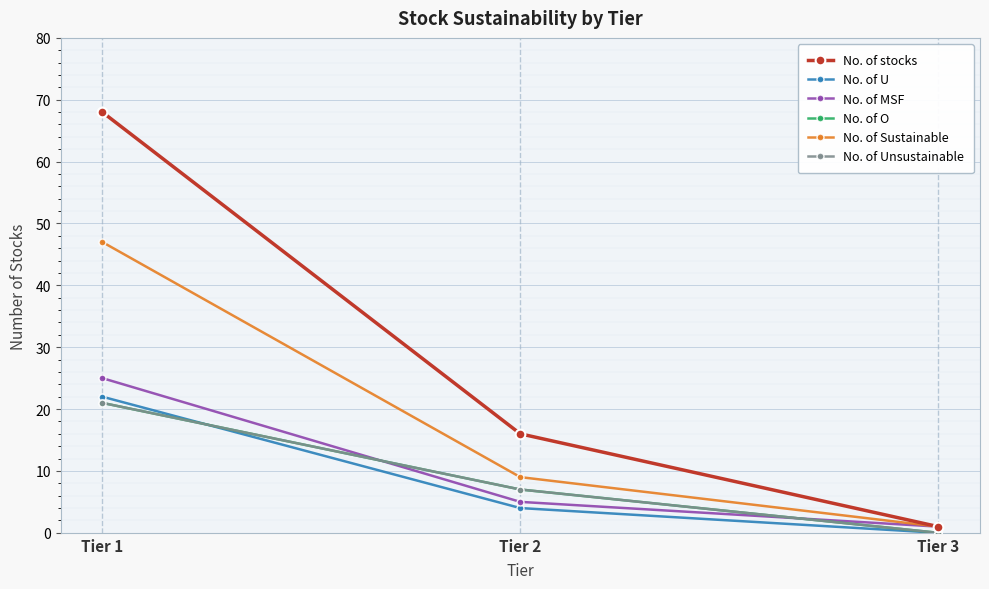

Is this an area chart (filled region under the line)?

No